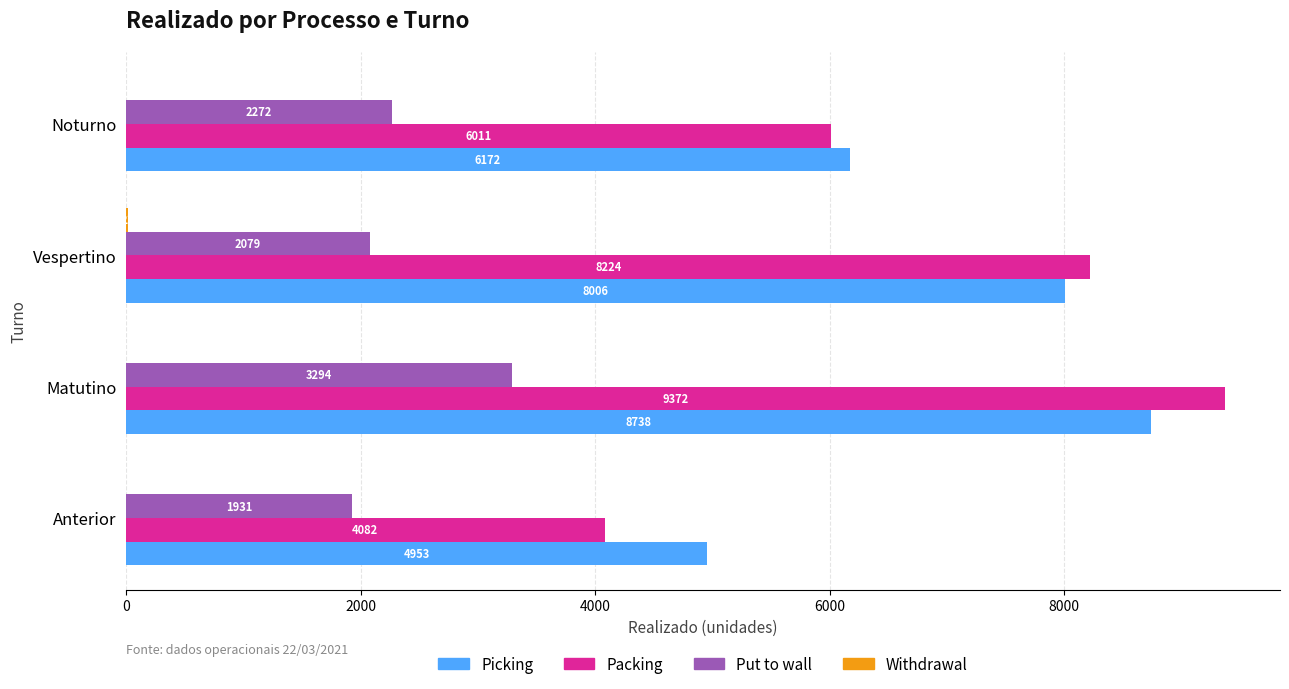

Which series has the widest spread of values?

Packing